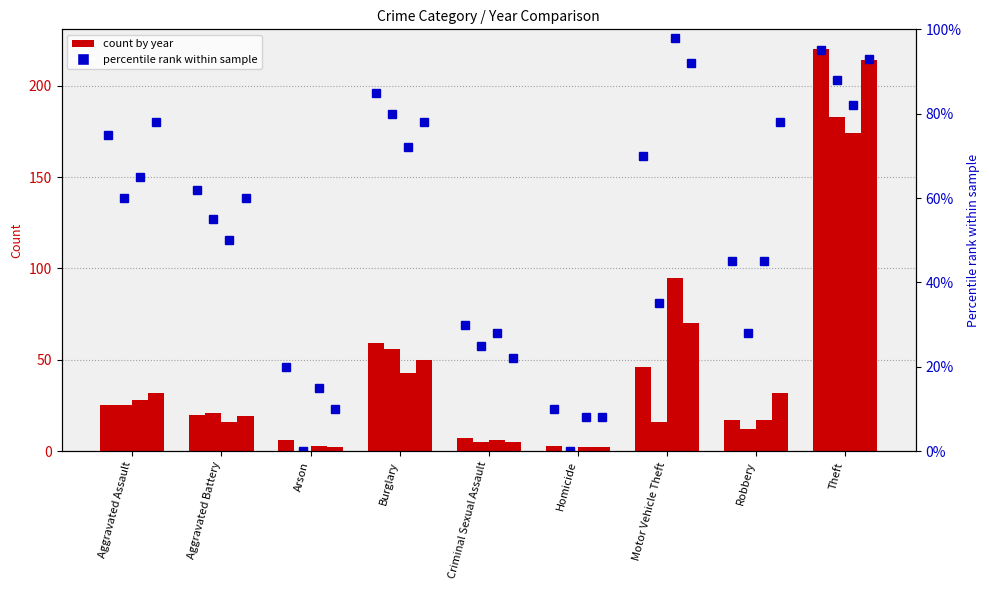

Which category has the lowest value in the 2023 percentile series?

Homicide